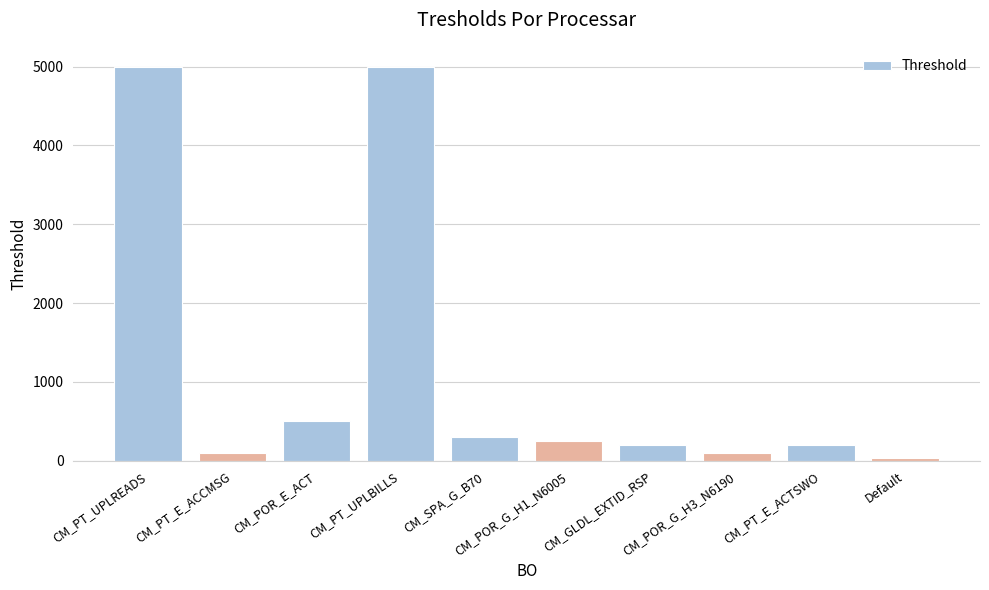

What is the greatest value displayed?

5000